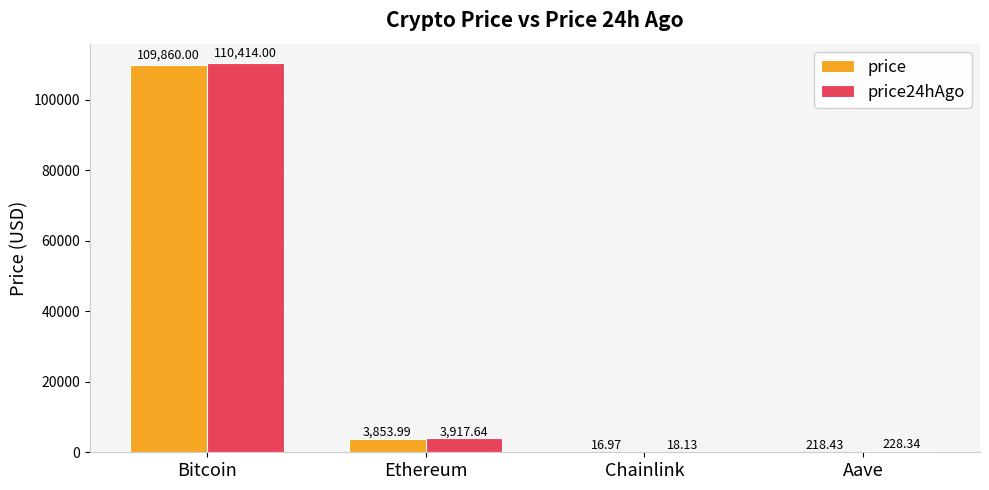

Are the bars horizontal?

No